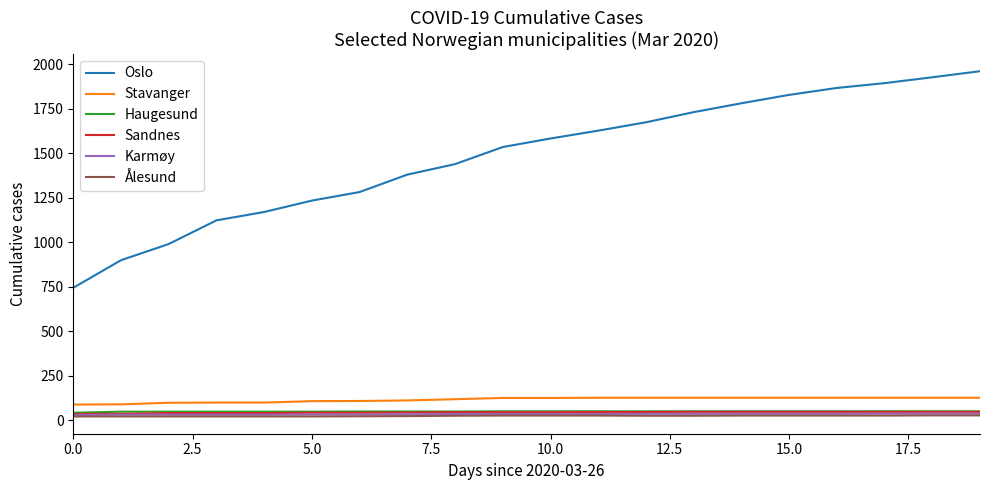

What is the maximum value for Sandnes?

46